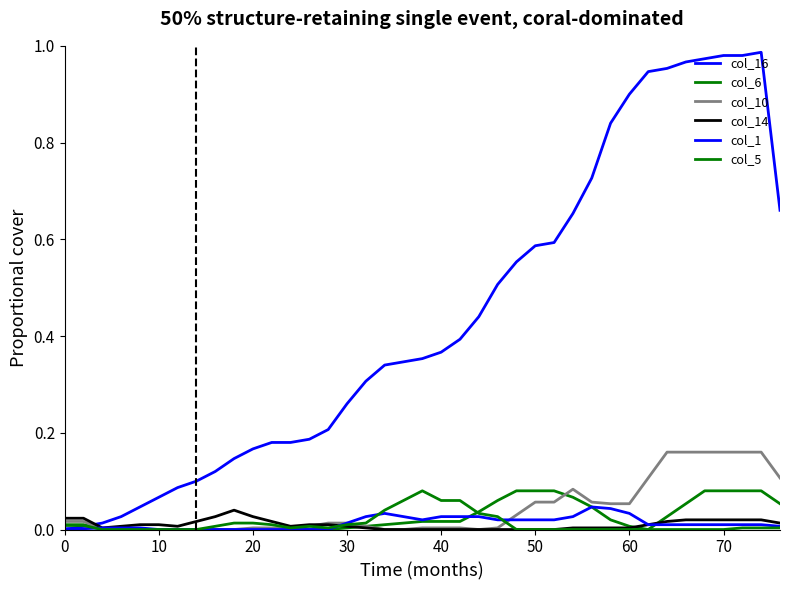

Is this an area chart (filled region under the line)?

No